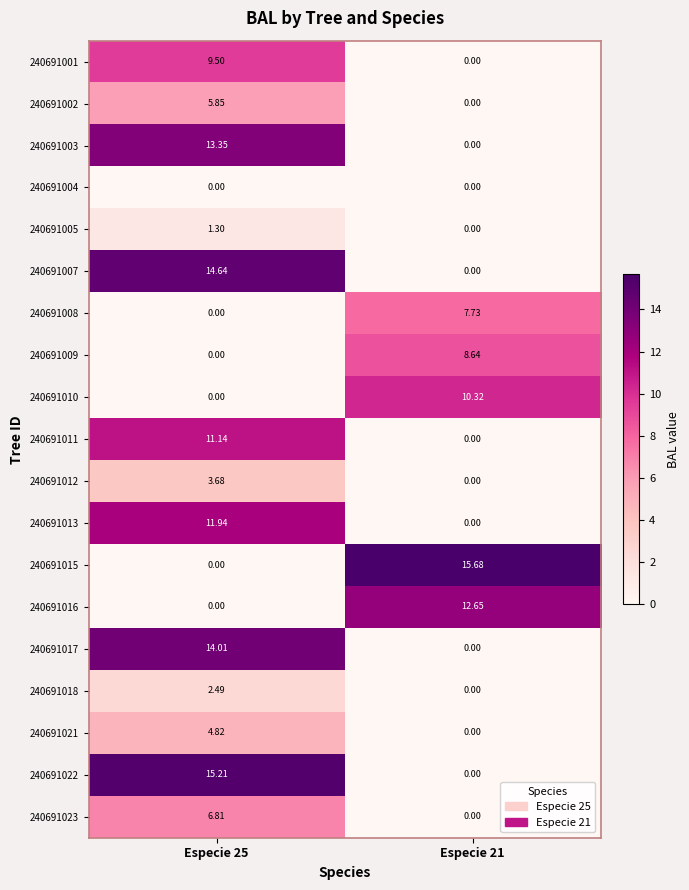

At which category is the sum across all series the highest?

Especie 25